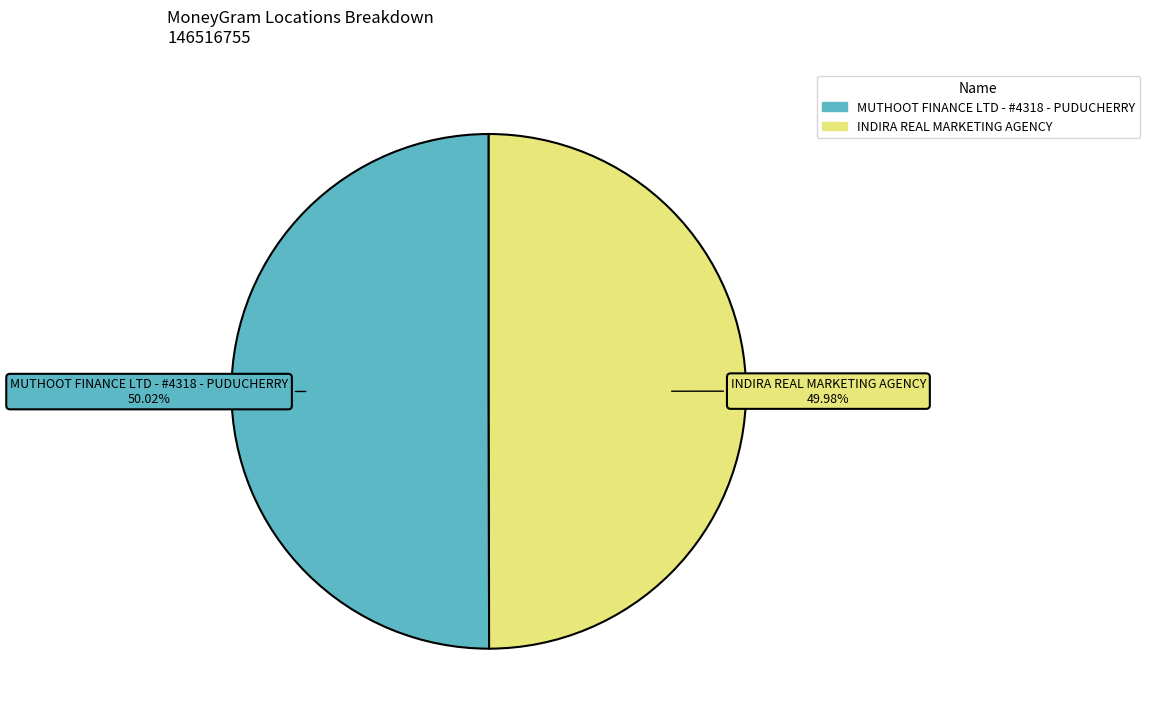

To the nearest percent, what is the combined percentage of MUTHOOT FINANCE LTD - #4318 - PUDUCHERRY and INDIRA REAL MARKETING AGENCY?

100%